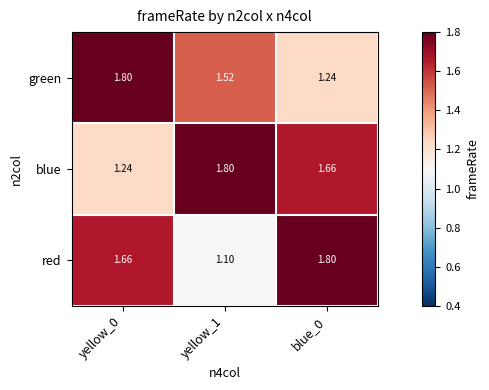

Which series has the largest total across all categories?

blue